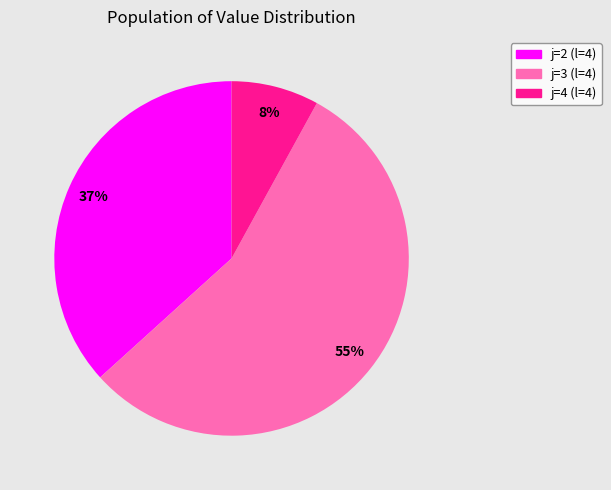

To the nearest percent, what is the combined percentage of j=3 (l=4) and j=2 (l=4)?

92%